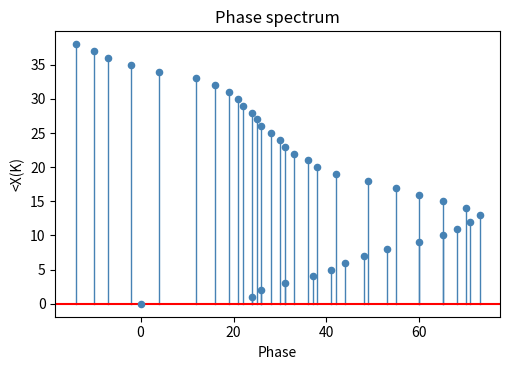

What is the range of X values (max minus min)?

87